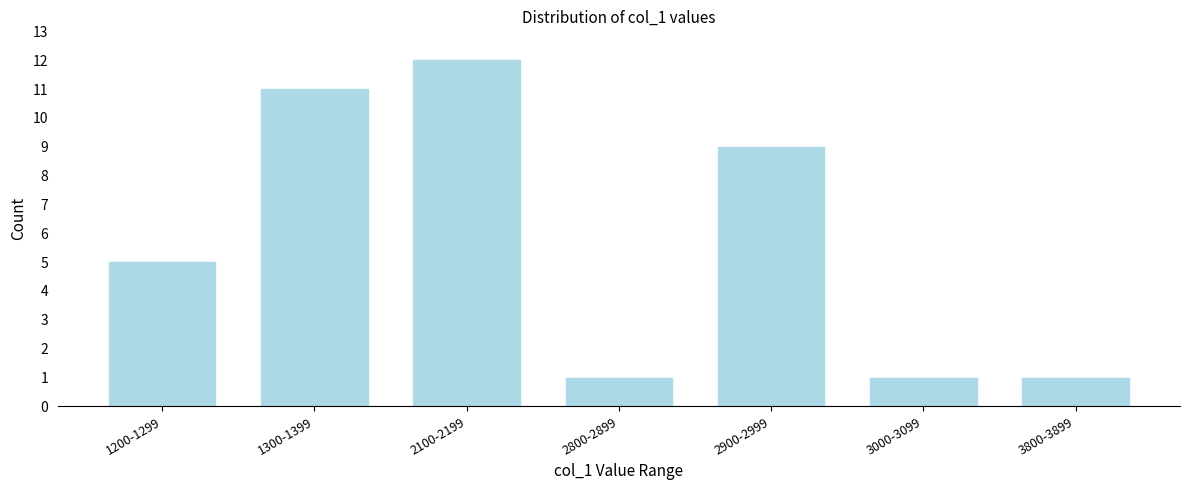

Reading right to left, list all the values displayed in this chart.

1	1	9	1	12	11	5